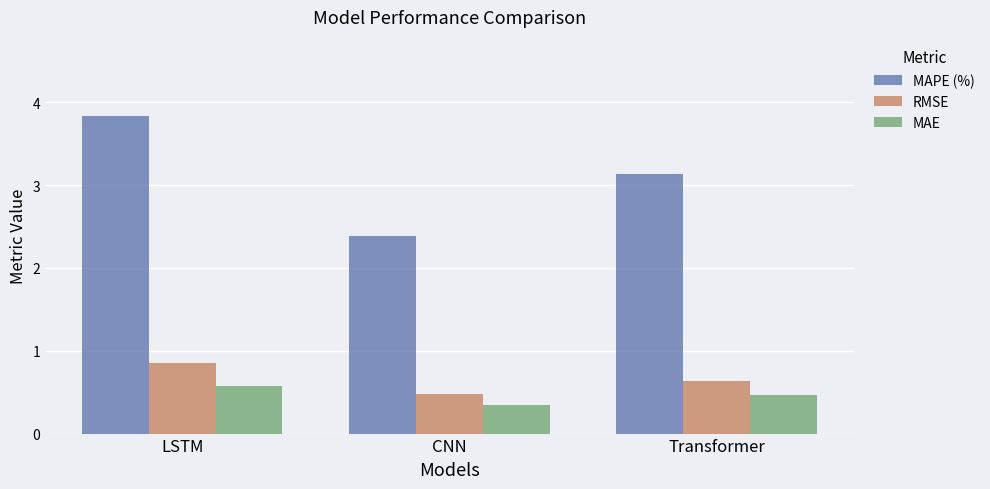

What is the sum of all RMSE values?

2.0